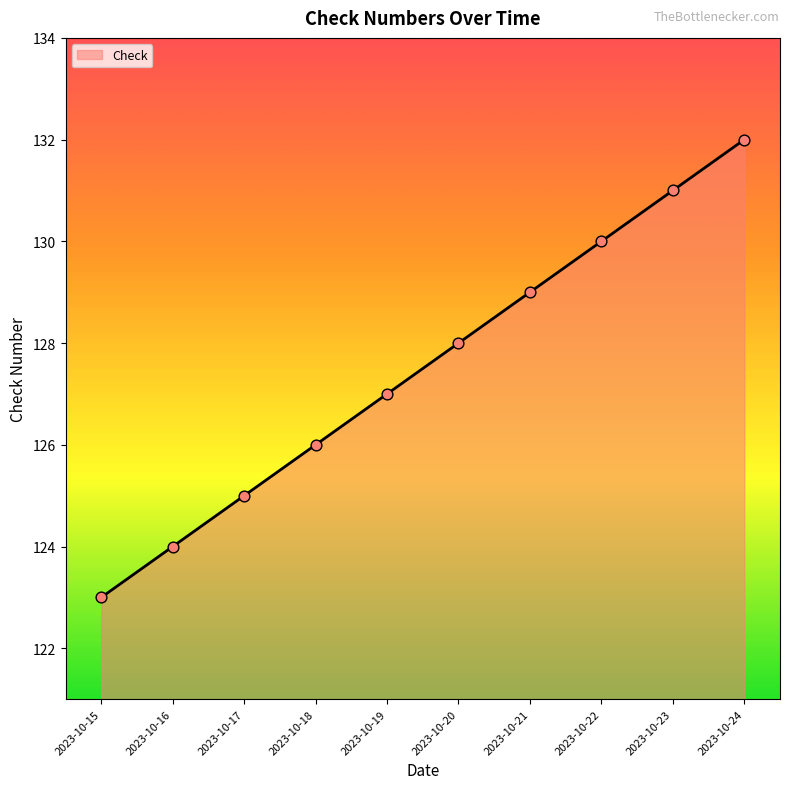

Approximately how many times larger is the value at 2023-10-18 compared to 2023-10-19?

1.0